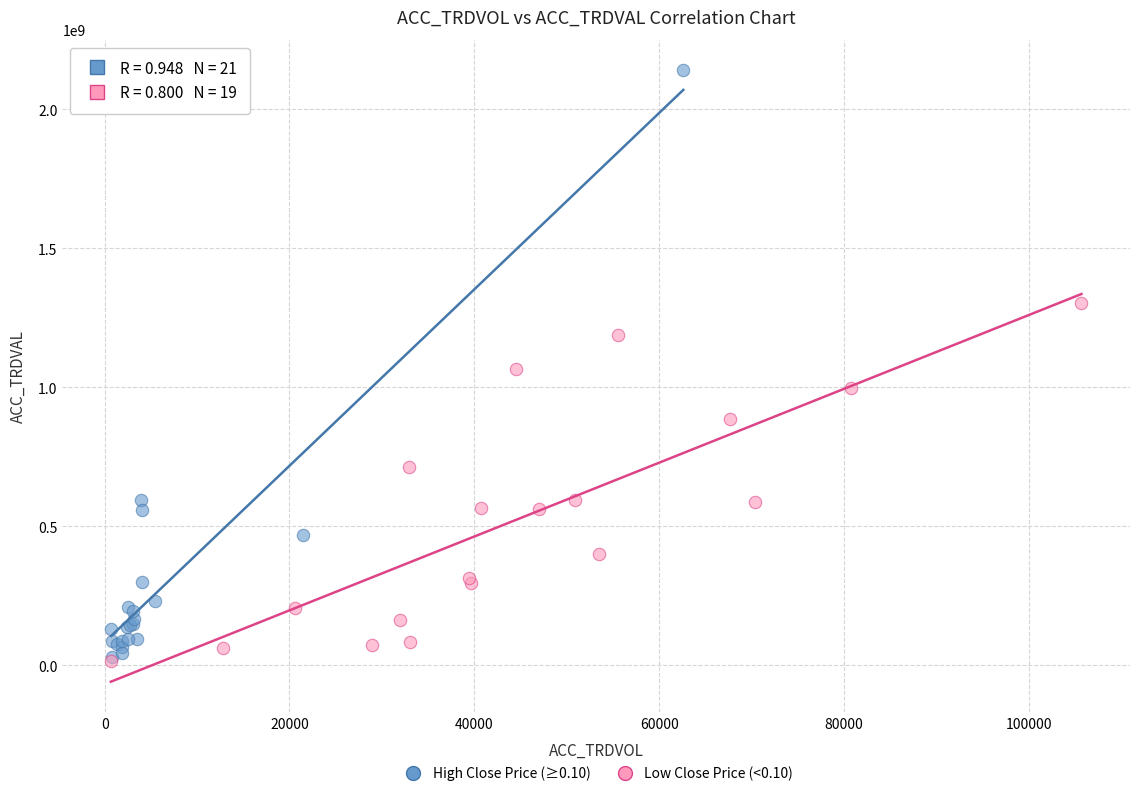

Which series has the largest Y range (max minus min)?

High Close Price (≥0.10)